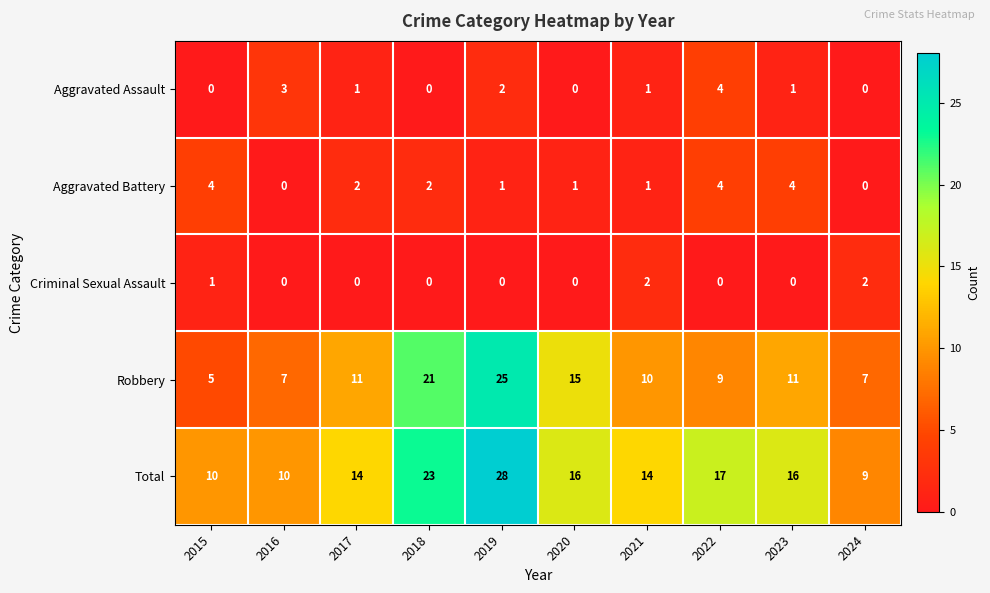

What is the lowest value of the Total series?

9